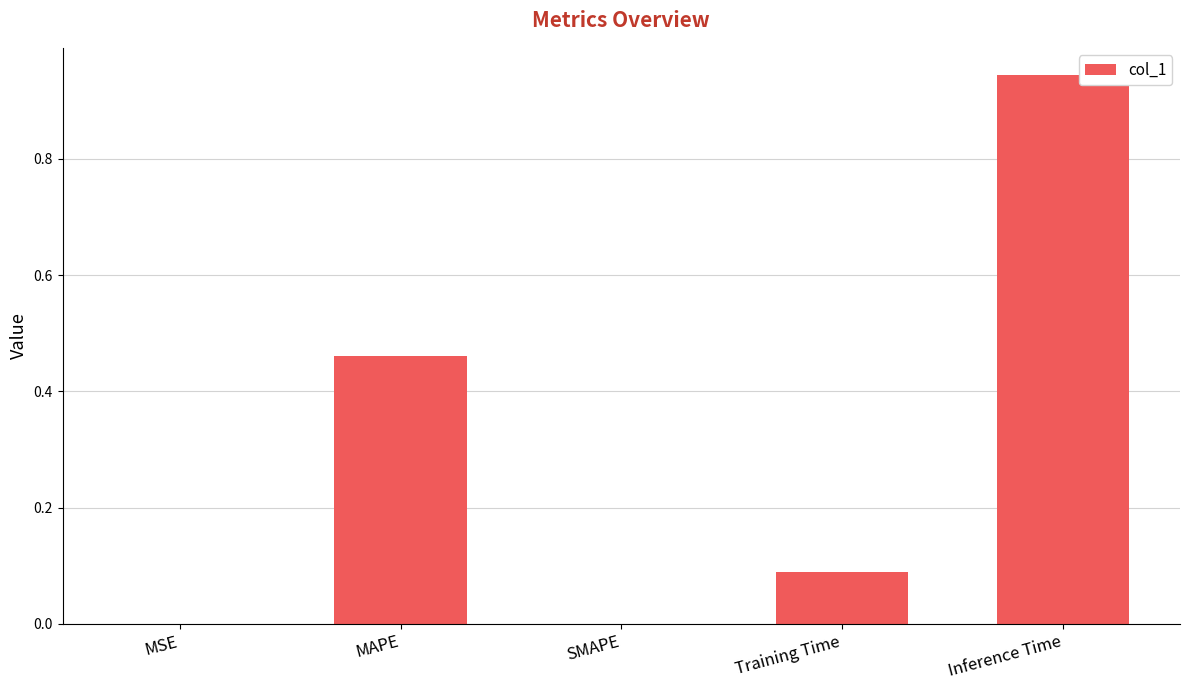

Is it true that the value at MAPE is 0.8?

False